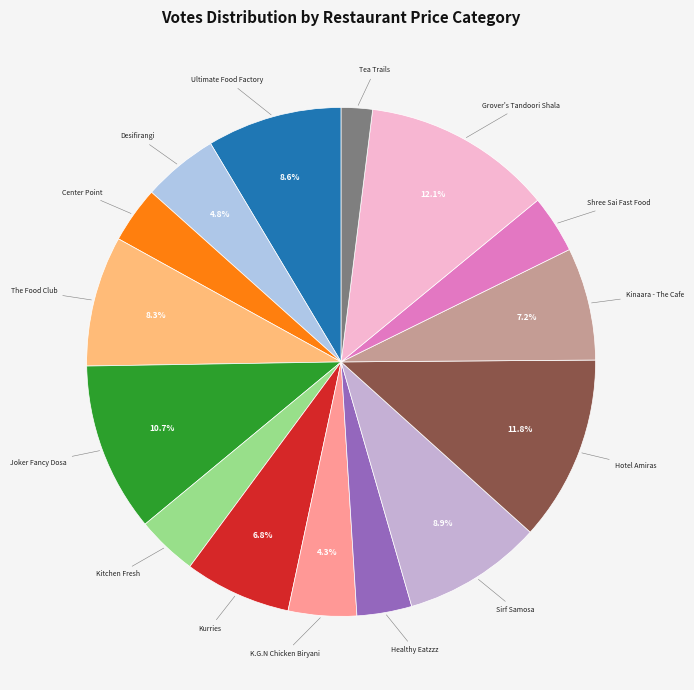

How many segments does this pie chart have?

15